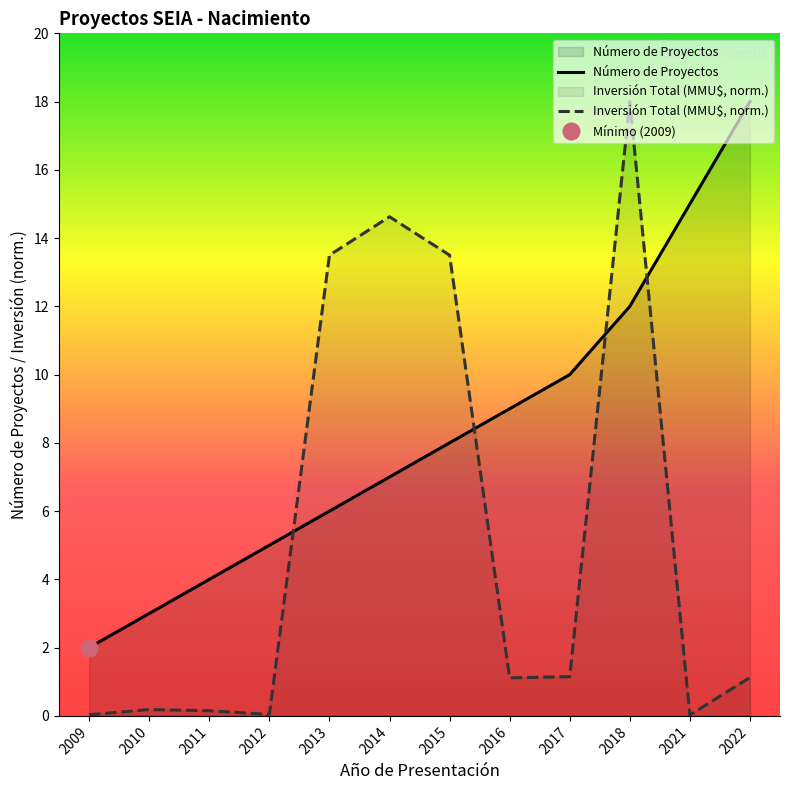

Which series has the widest spread of values?

Inversión Total (MMU$, norm.)